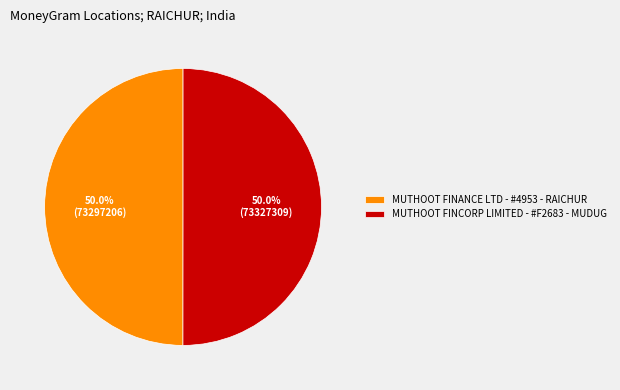

What is the ratio of the value at MUTHOOT FINCORP LIMITED - #F2683 - MUDUG to the value at MUTHOOT FINANCE LTD - #4953 - RAICHUR?

1.0